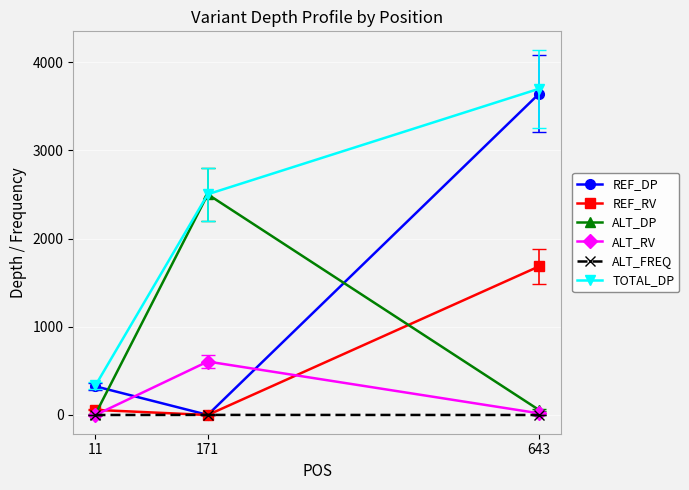

Rank the series by their maximum value, from highest to lowest.

TOTAL_DP, REF_DP, ALT_DP, REF_RV, ALT_RV, ALT_FREQ